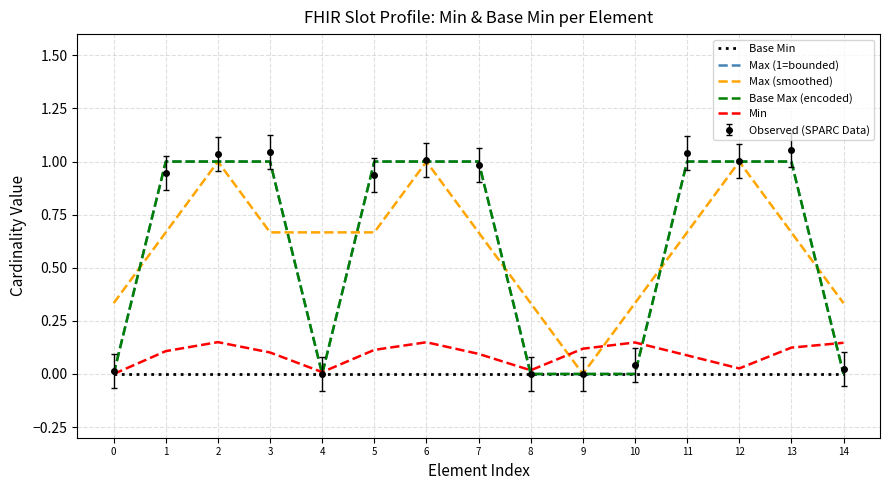

Count the Max (smoothed) values in the range 0 to 1.

15